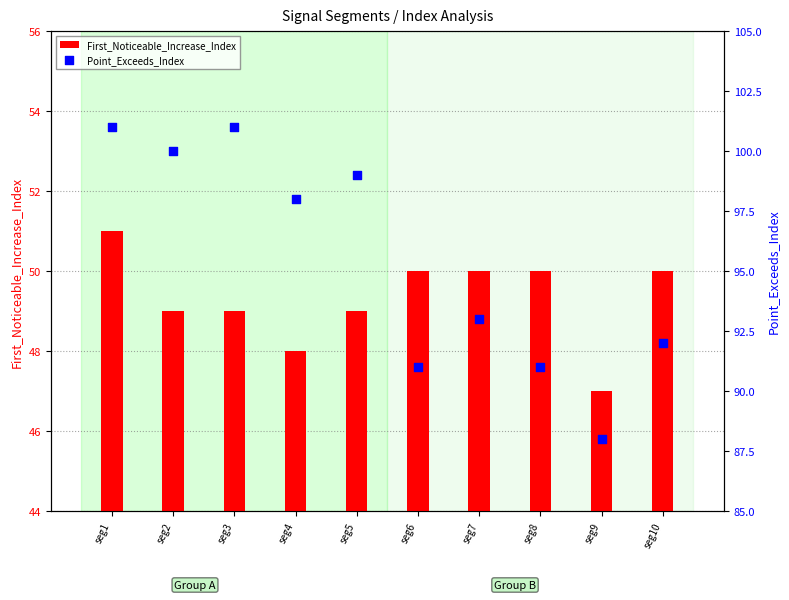

Which series reaches the maximum Y coordinate?

Point_Exceeds_Index